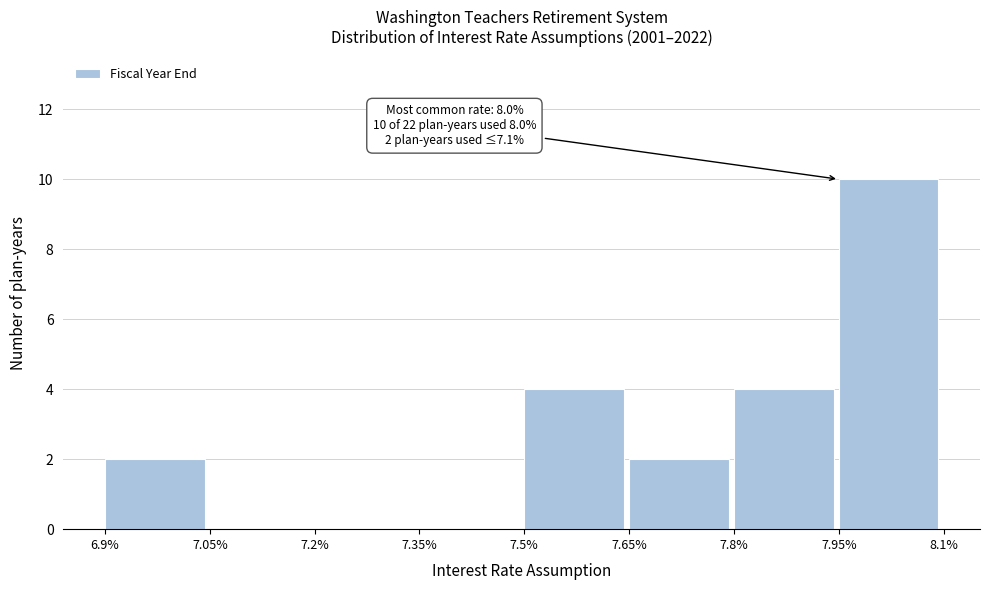

Over which range of the x-axis is the bar tallest?

7.95% to 8.1%